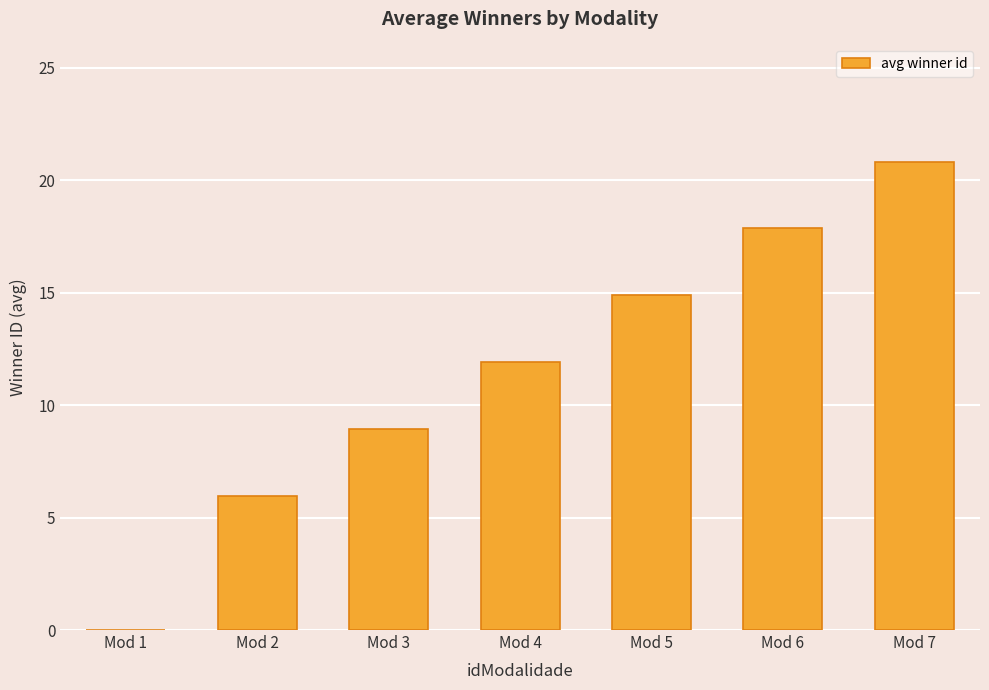

Which has a higher value, Mod 5 or Mod 4?

Mod 5